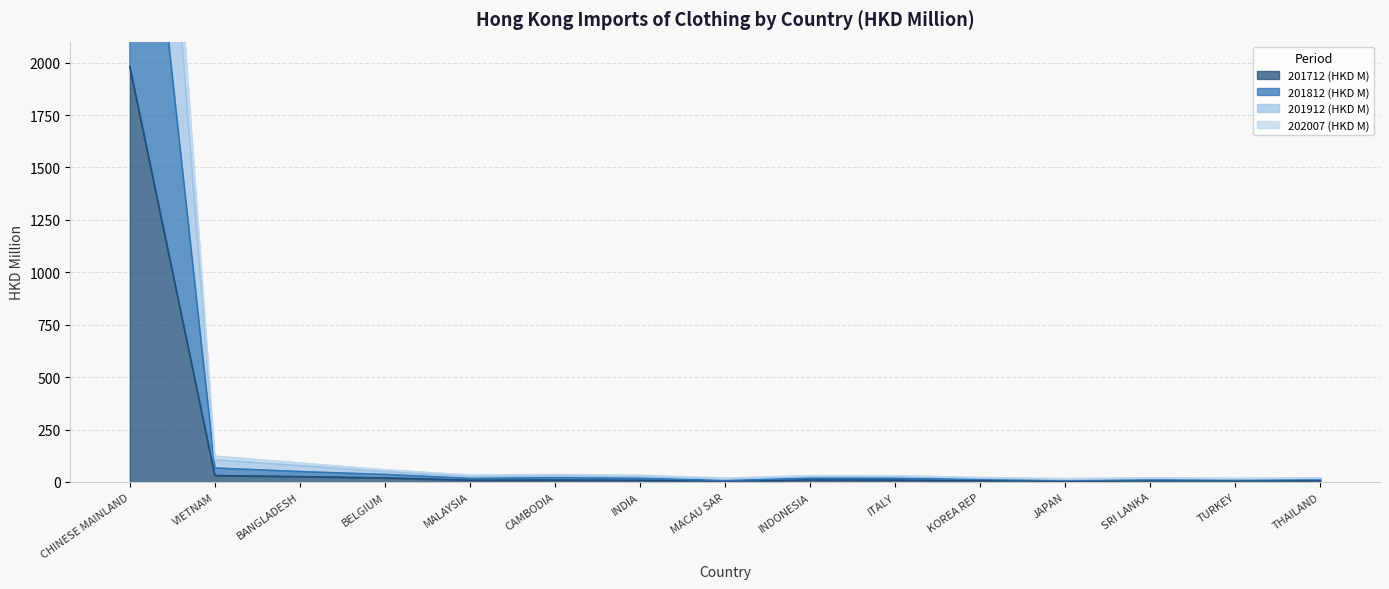

Rank the categories by 201812 (HKD M) value from highest to lowest.

CHINESE MAINLAND, VIETNAM, BANGLADESH, BELGIUM, CAMBODIA, INDIA, INDONESIA, ITALY, MALAYSIA, KOREA REP, SRI LANKA, THAILAND, TURKEY, MACAU SAR, JAPAN